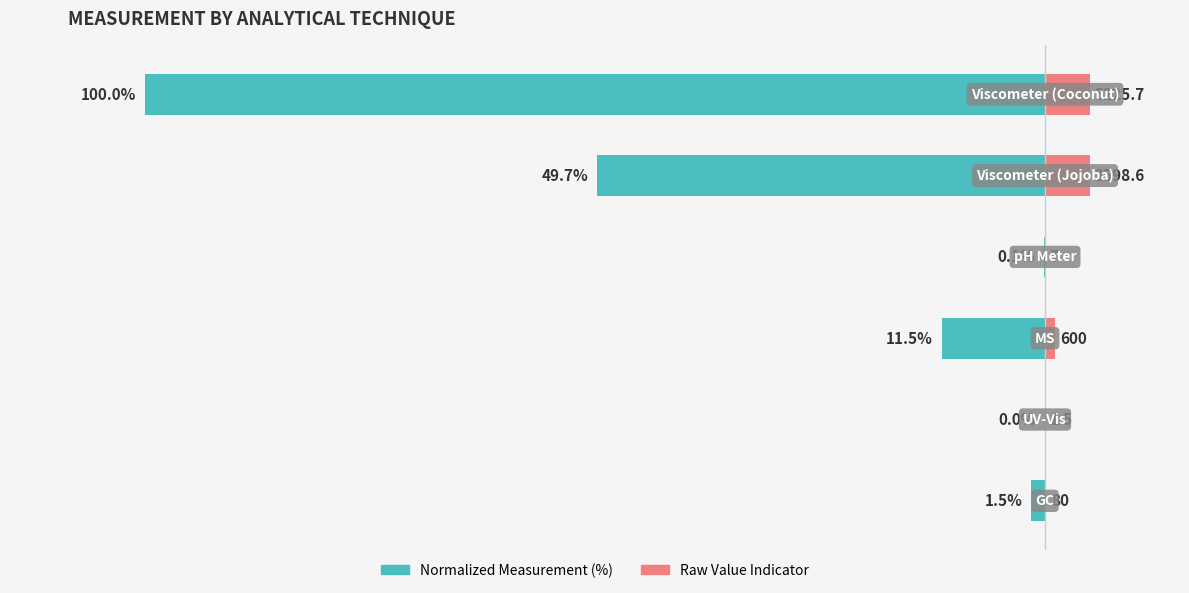

Does the chart contain any negative values?

Yes